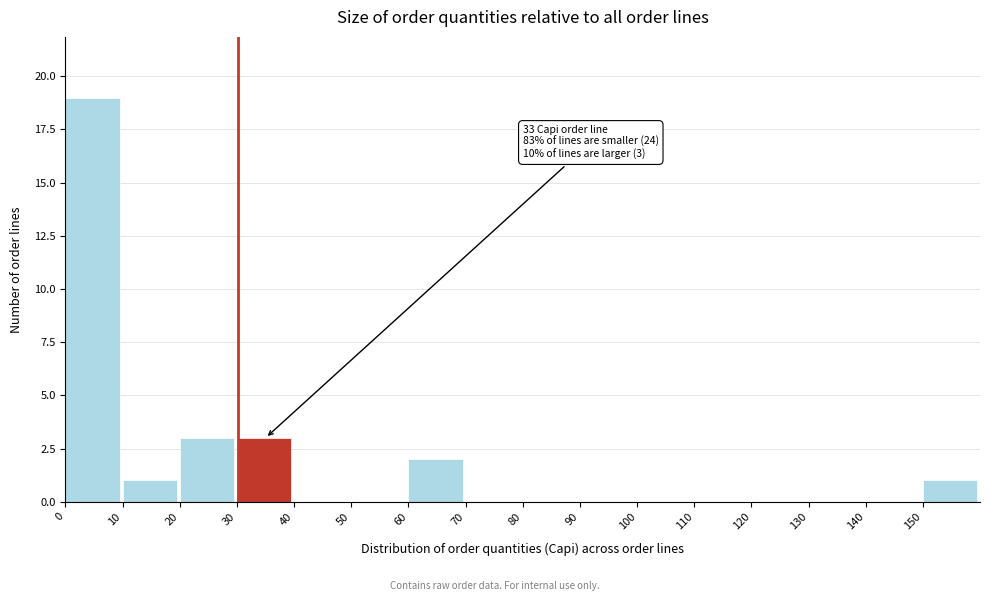

Over which range of the x-axis is the bar tallest?

0 to 10